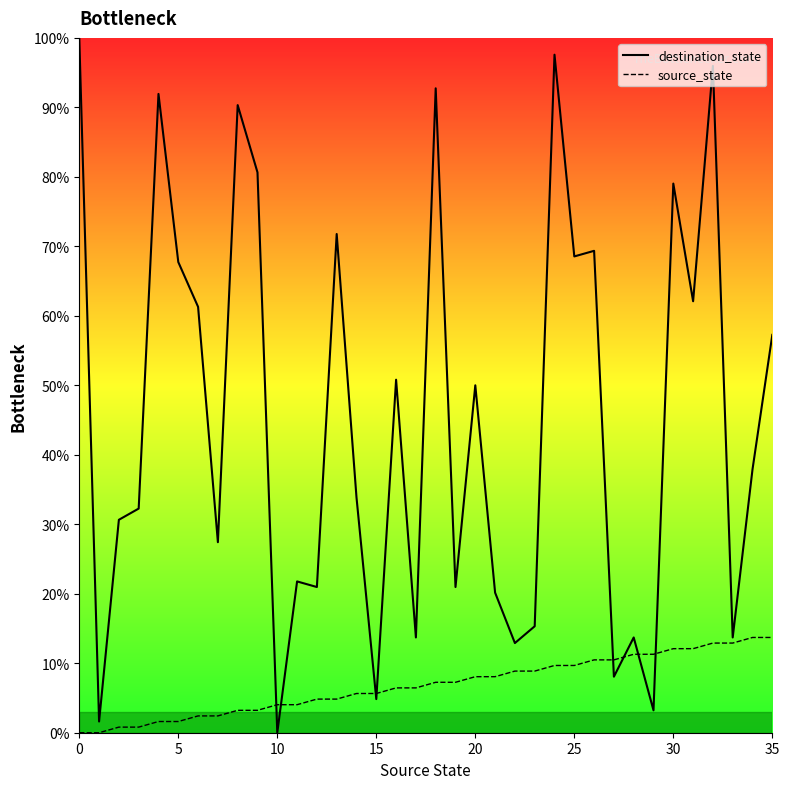

Where is destination_state nearest to the value 50?

20